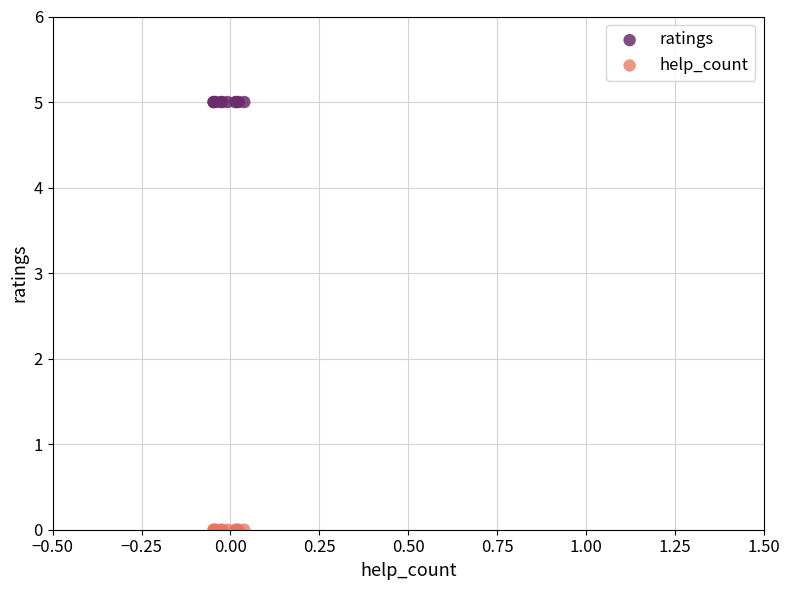

Which series reaches the minimum Y coordinate?

help_count